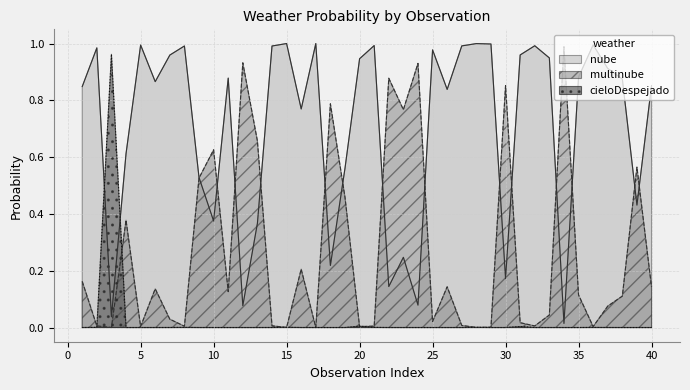

List the series in order of their overall mean, highest first.

nube, multinube, cieloDespejado